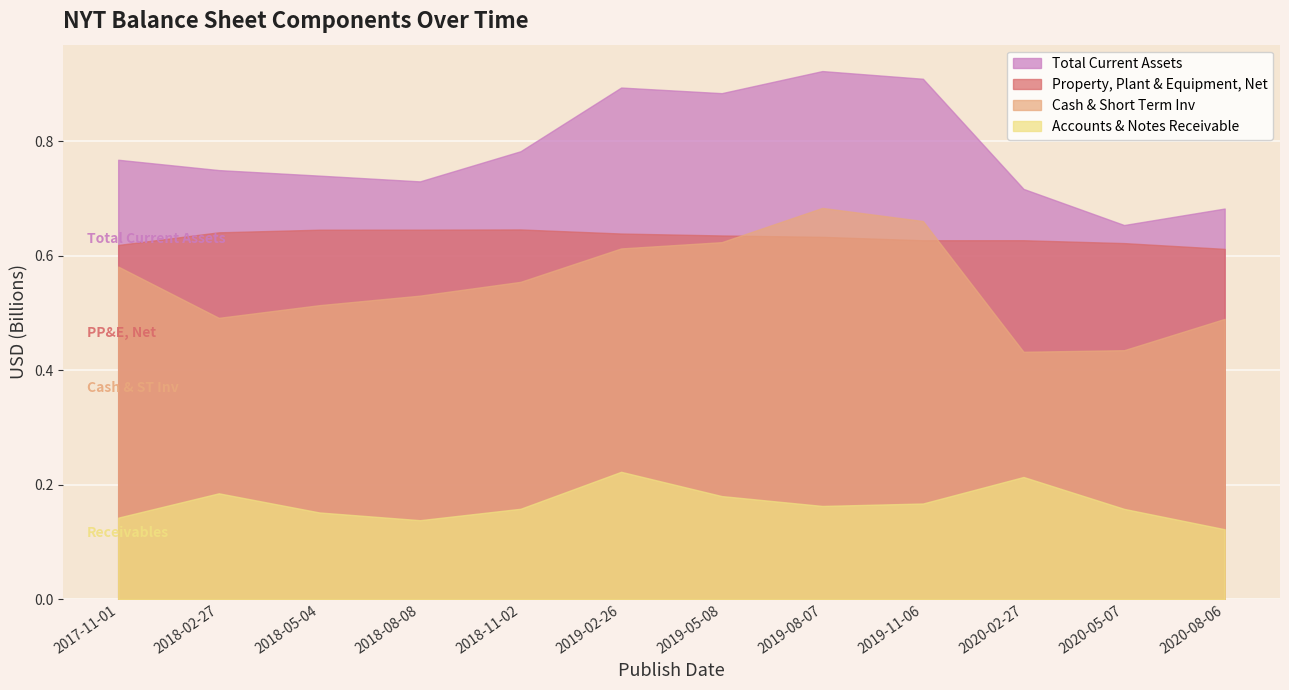

What is the value of the Total Current Assets point at the 5th from the left?

782637000